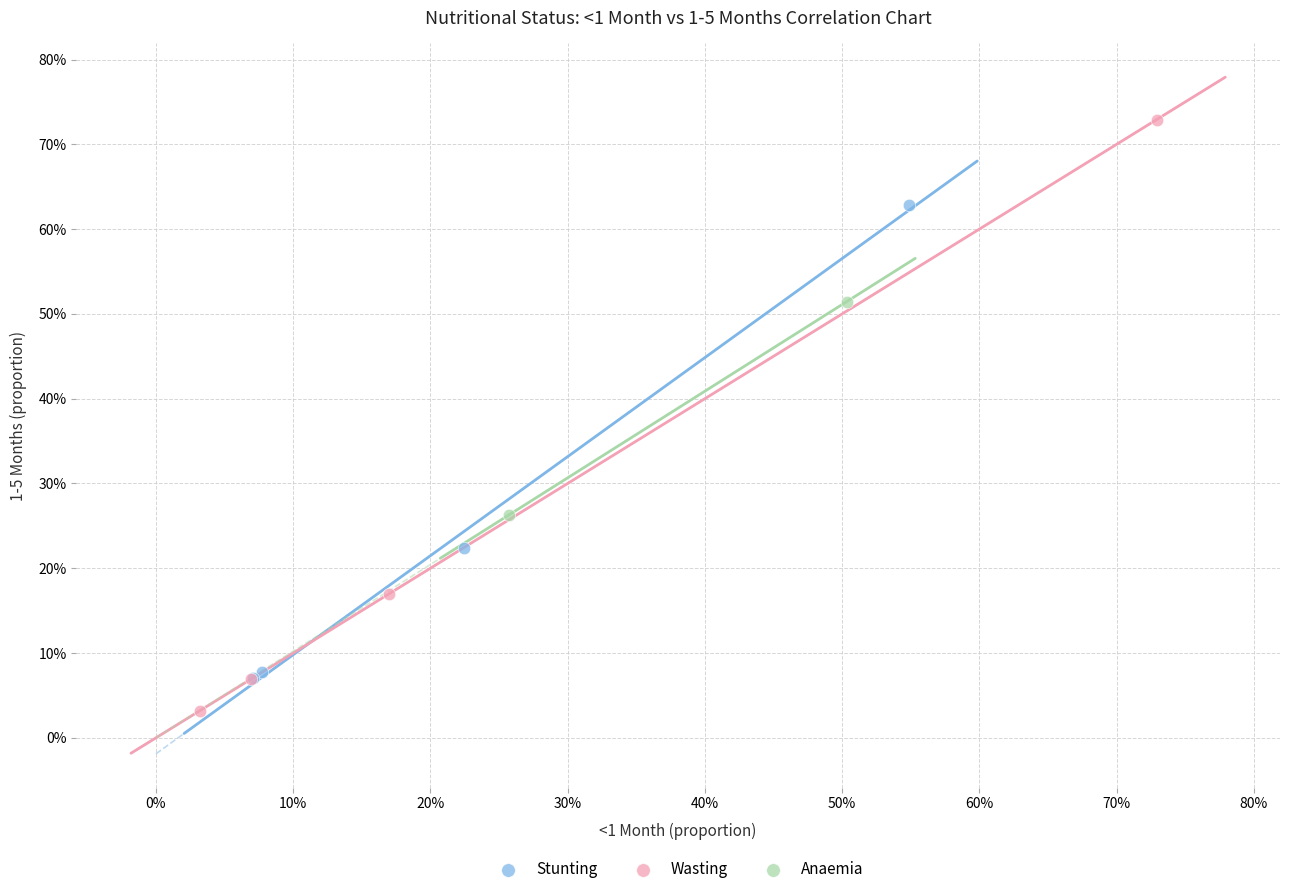

Which series contains the lowest Y value?

Wasting